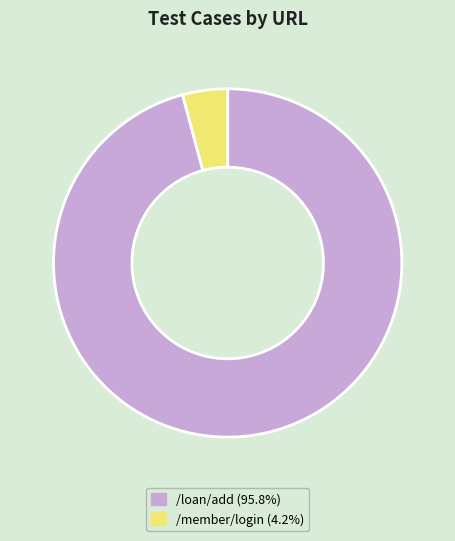

Is there any slice that represents more than half of the pie?

Yes